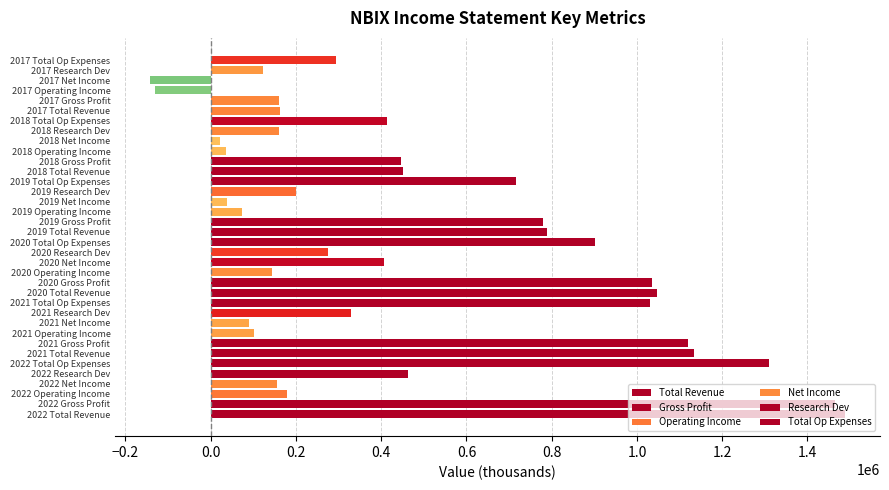

What are all the series names shown in the legend?

Total Revenue, Gross Profit, Operating Income, Net Income, Research Dev, Total Op Expenses